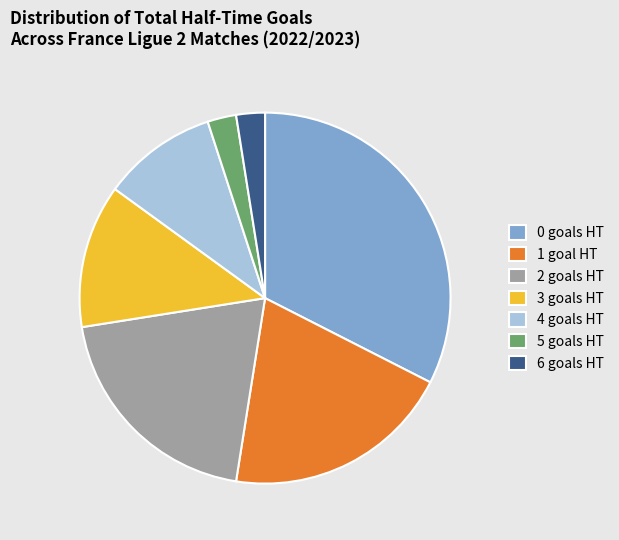

Which category has the biggest portion of the pie?

0 goals HT